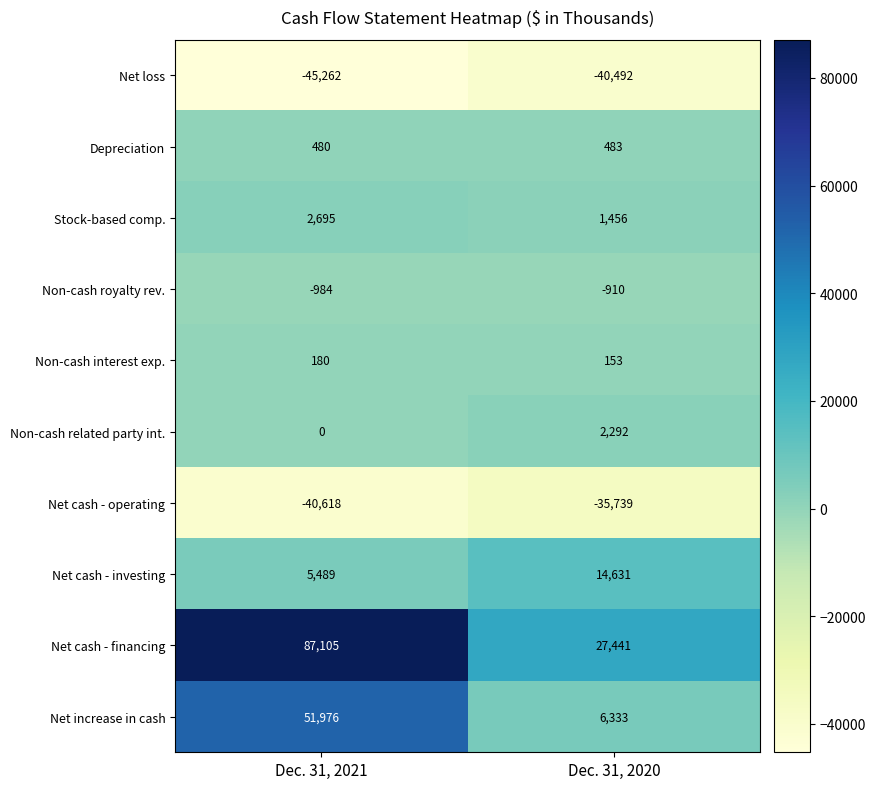

Read the Depreciation value at Dec. 31, 2020.

483